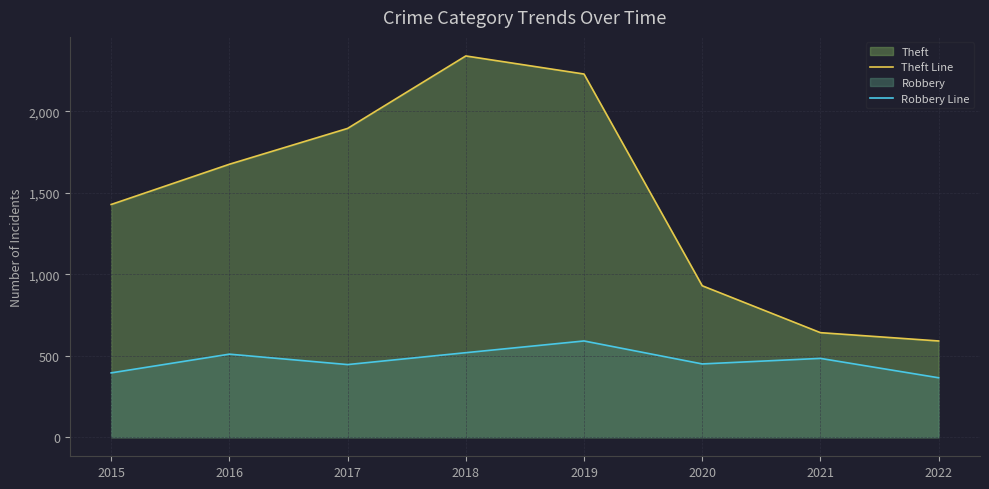

List the series in order of their overall mean, lowest first.

Robbery Line, Theft Line